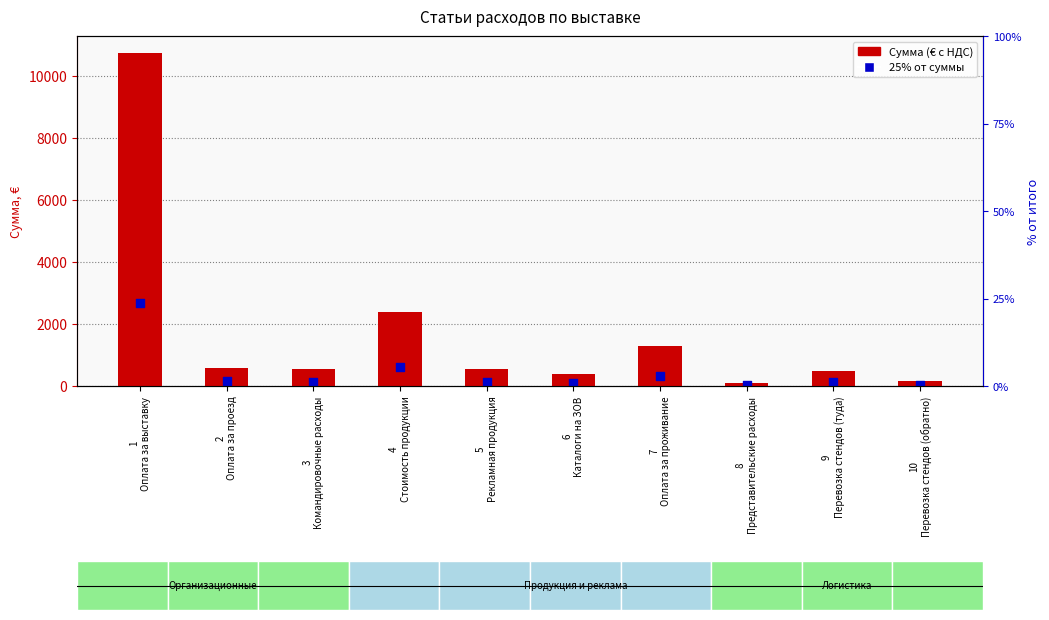

At which category is the sum across all series the highest?

1
Оплата за выставку